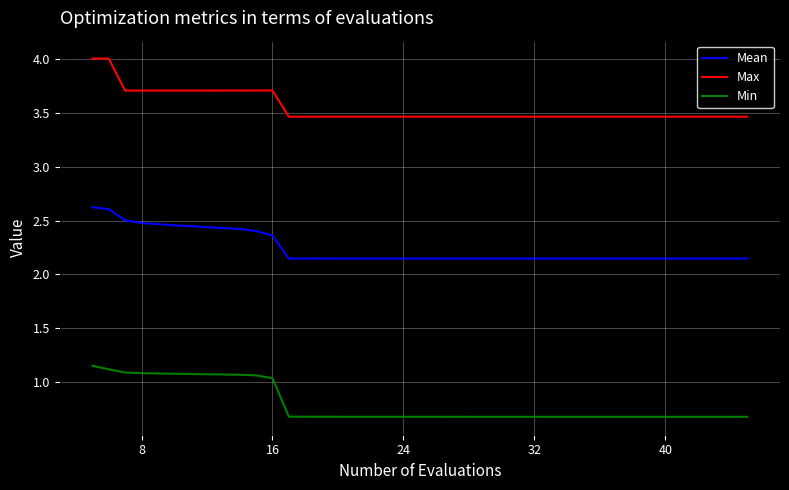

List the series in order of their overall mean, highest first.

Max, Mean, Min